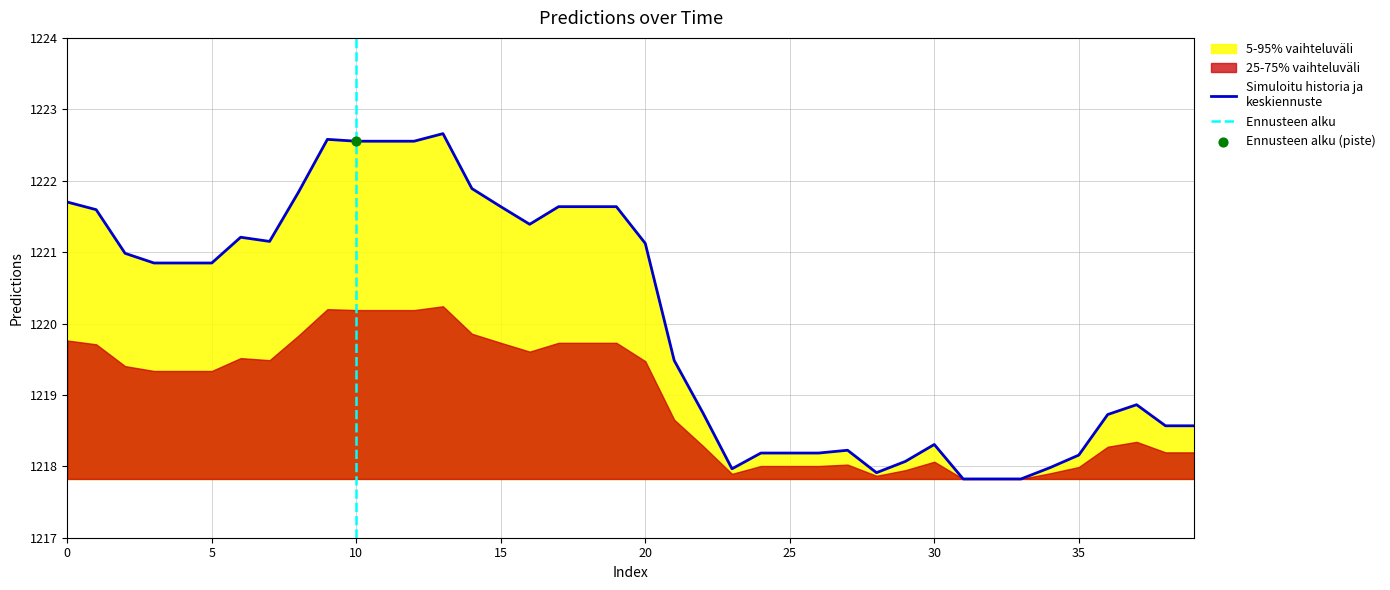

Which has a higher value, 29 or 37?

37